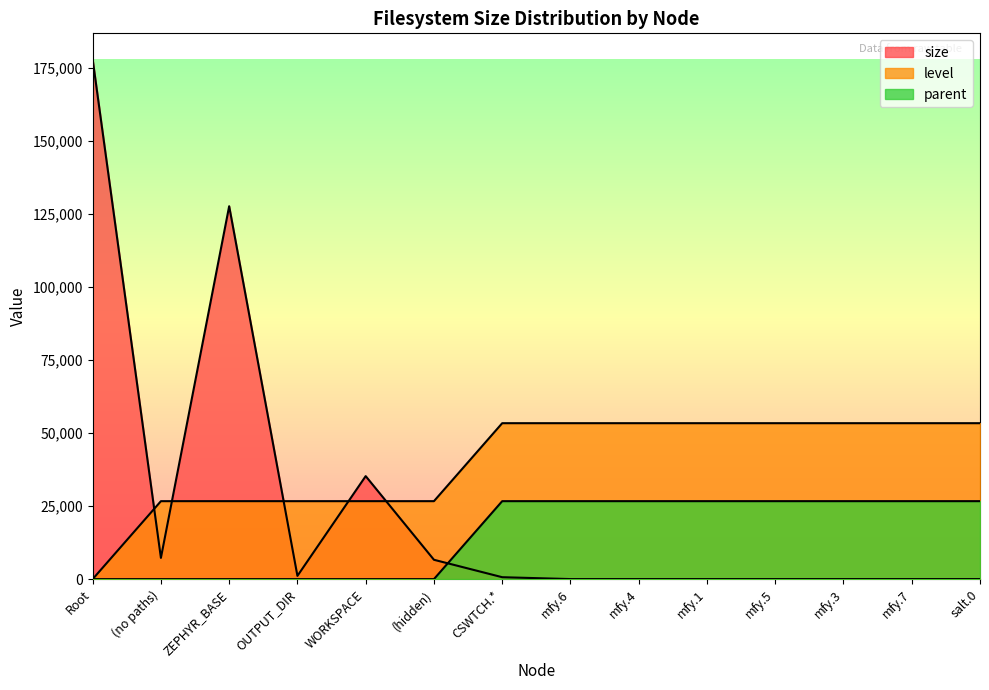

How many data points in parent are above 26676?

8